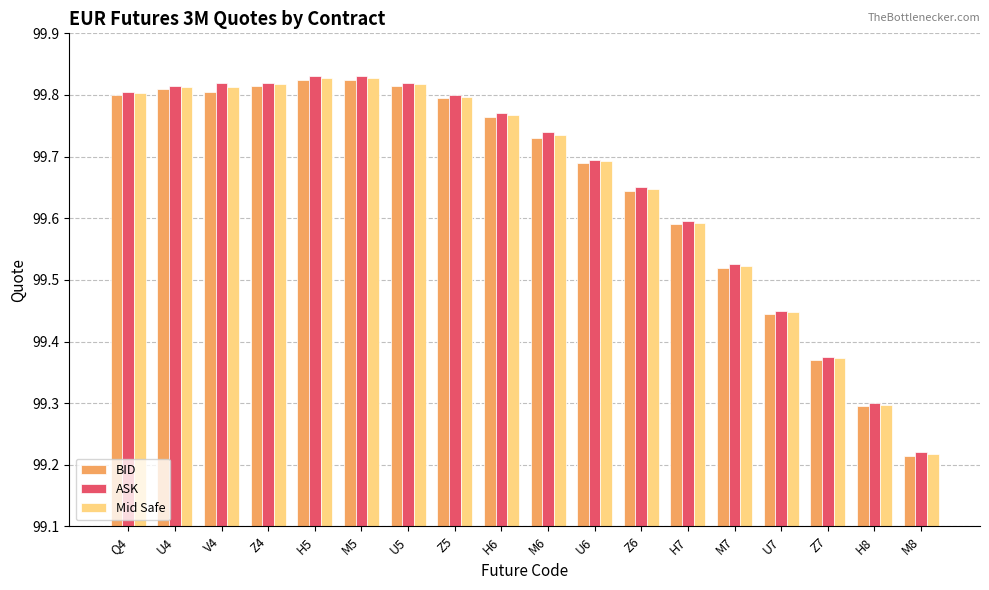

What is the difference between the maximum and second lowest values in the ASK series?

0.5